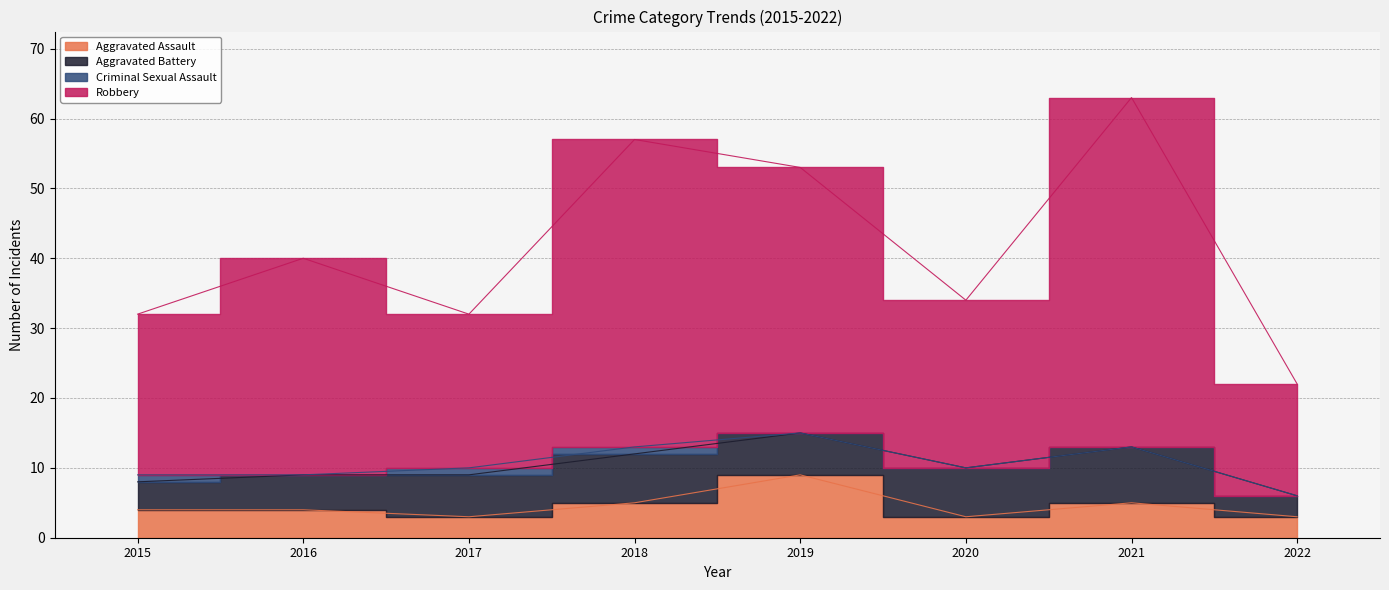

What value does the Robbery series have at 2020?

34